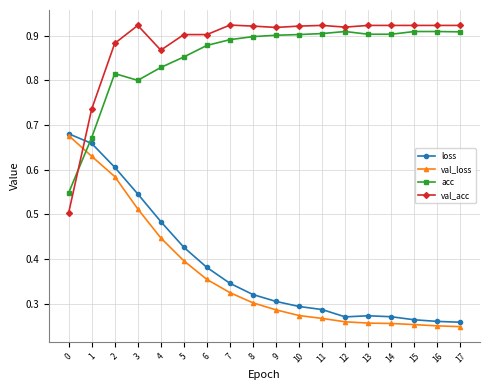

How many times do loss and val_acc cross each other?

1